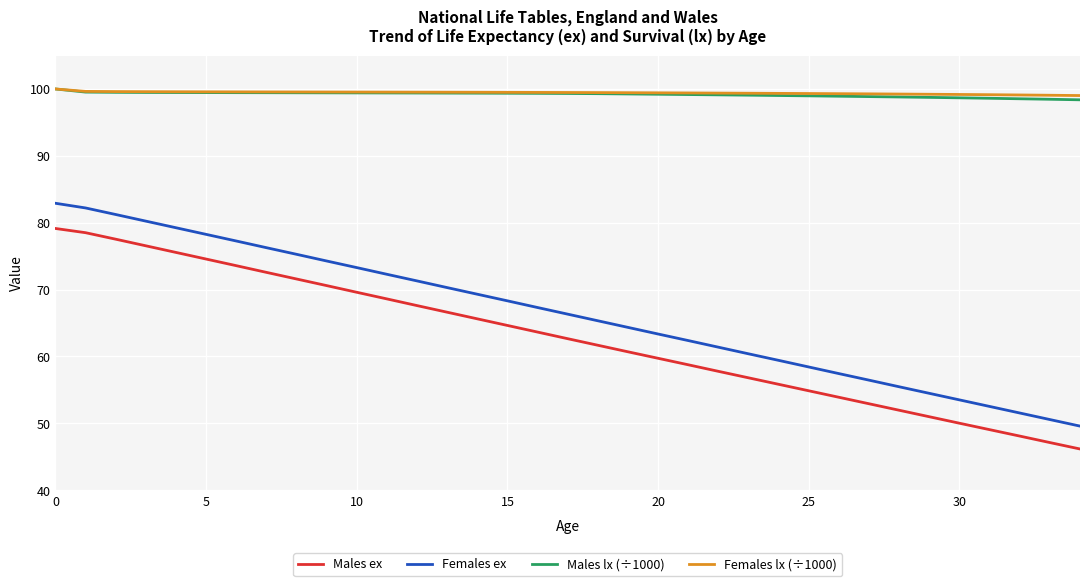

What is the greatest value displayed?

100.0